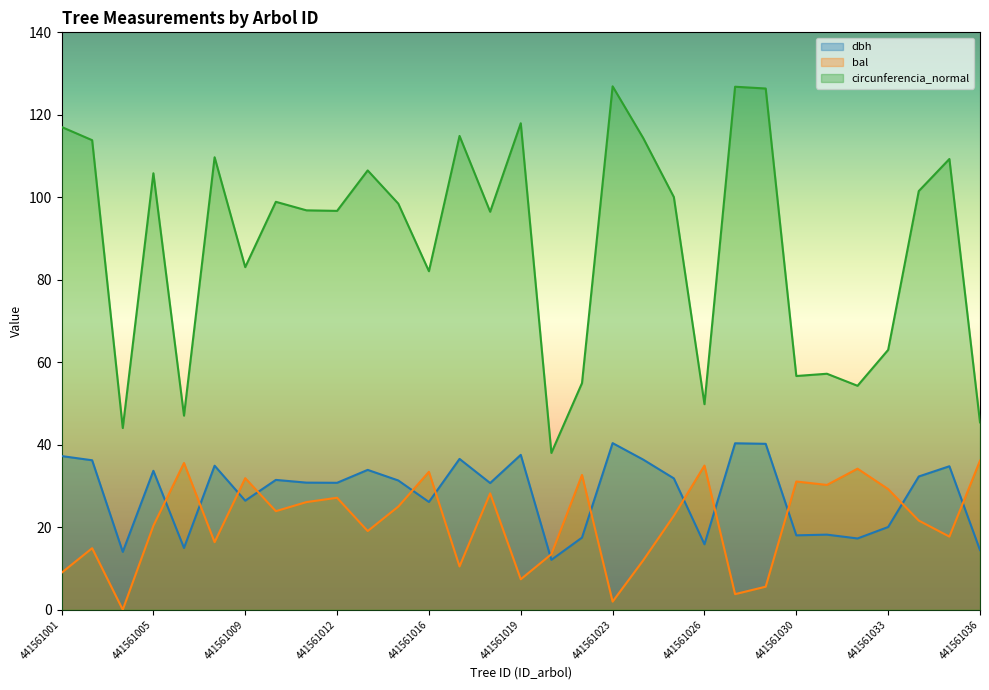

True or false: dbh and circunferencia_normal intersect in this chart.

False